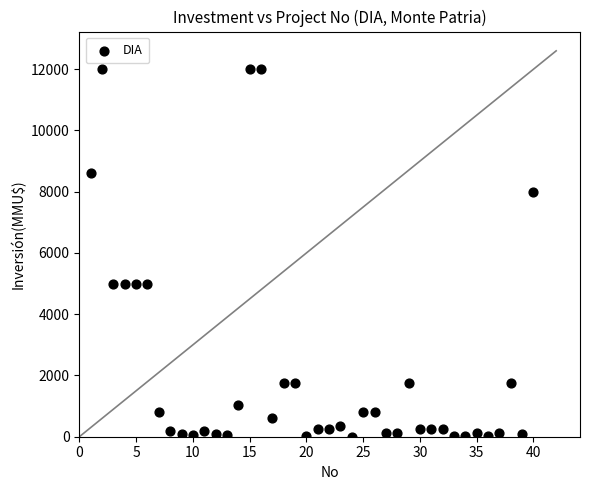

What is the range of Y values (max minus min)?

12000